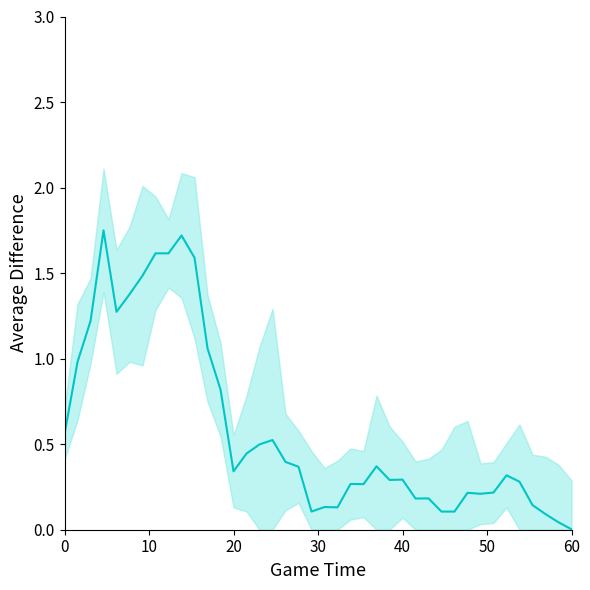

Reading left to right, list all the values displayed in this chart.

0.6	1.0	1.2	1.8	1.3	1.4	1.5	1.6	1.6	1.7	1.6	1.1	0.8	0.3	0.4	0.5	0.5	0.4	0.4	0.1	0.1	0.1	0.3	0.3	0.4	0.3	0.3	0.2	0.2	0.1	0.1	0.2	0.2	0.2	0.3	0.3	0.1	0.1	0.0	0.0